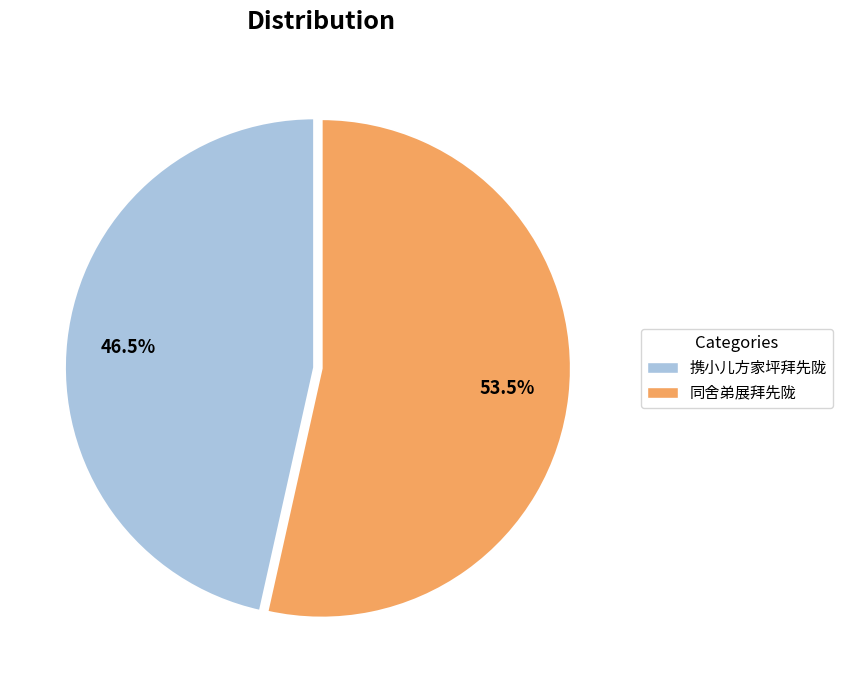

What is the total percentage of 携小儿方家坪拜先陇 and 同舍弟展拜先陇?

100.0%